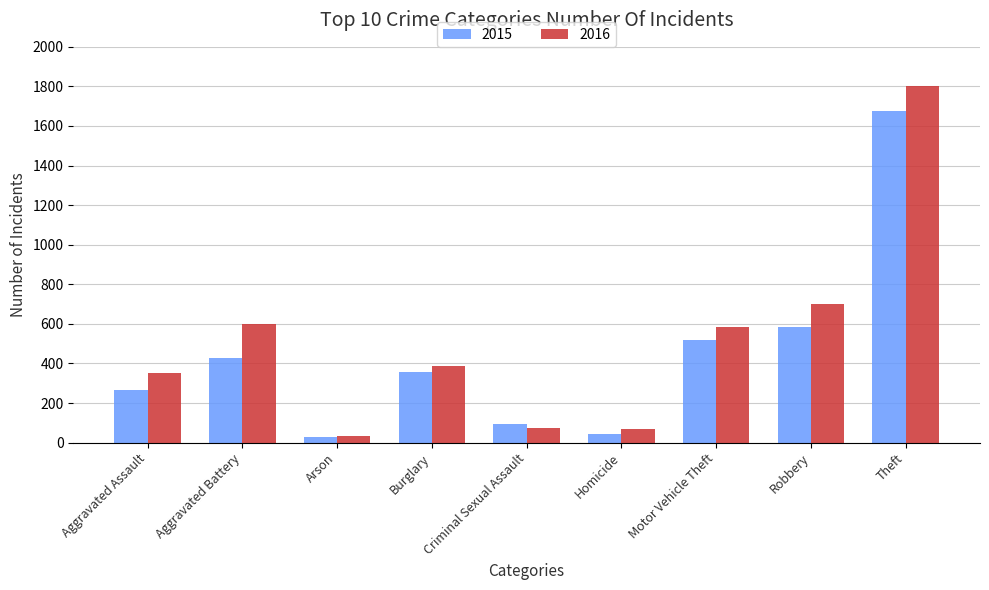

Between Aggravated Assault and Arson, which series saw the biggest shift?

2016